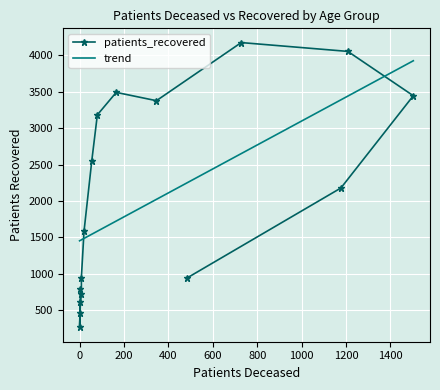

The value of patients_recovered at 12 is 2656.5. True or false?

False